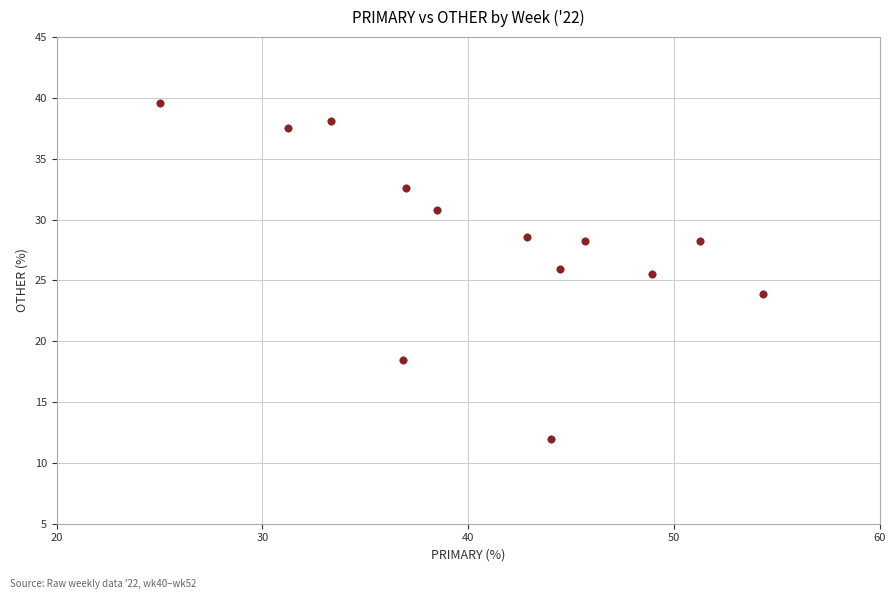

What is the range of Y values (max minus min)?

27.6